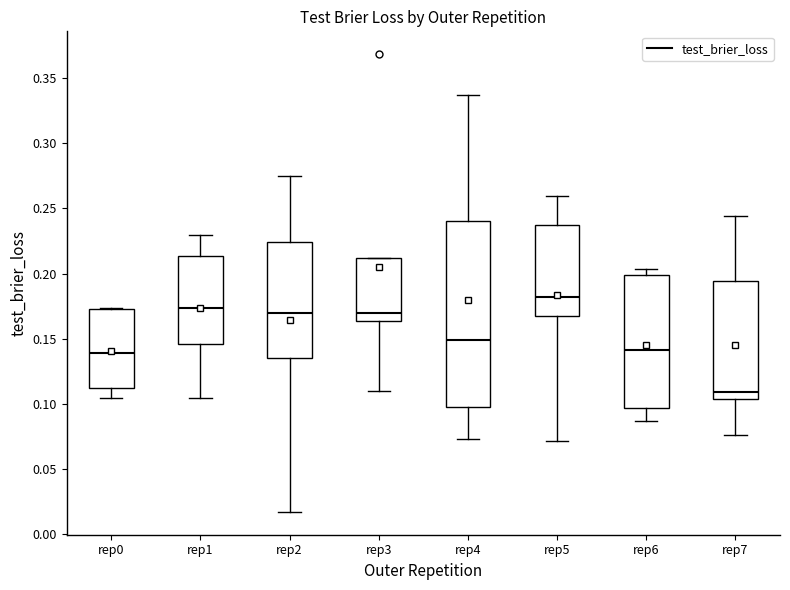

Where is the lower edge of the box for rep0 on the y-axis? The values are not printed on the chart, so give them approximately, as read against the axis.

0.110